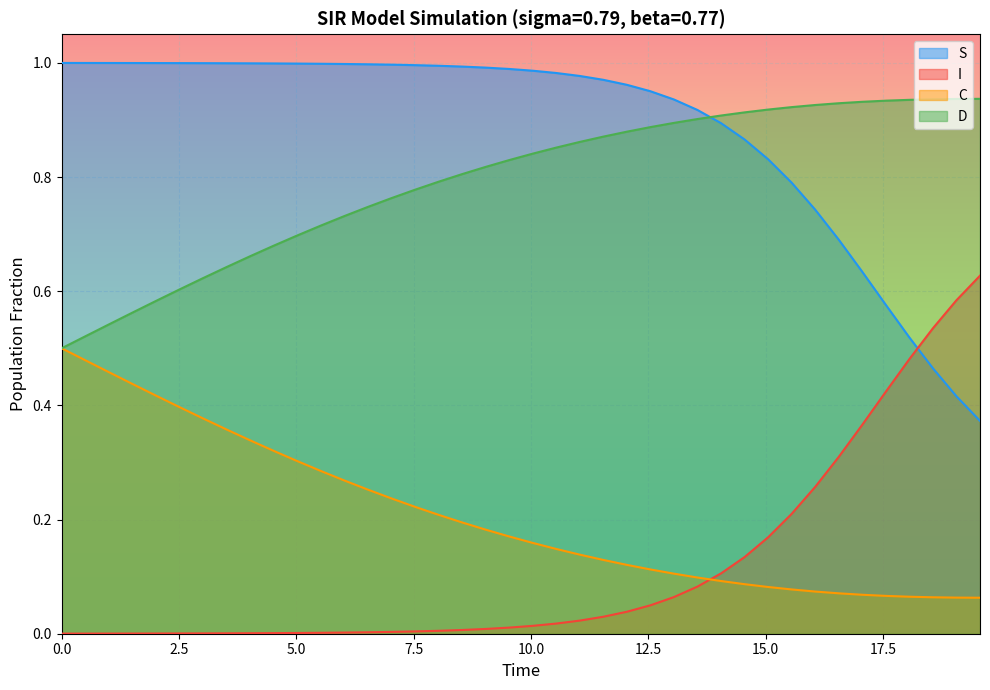

Which series has the largest total across all categories?

S